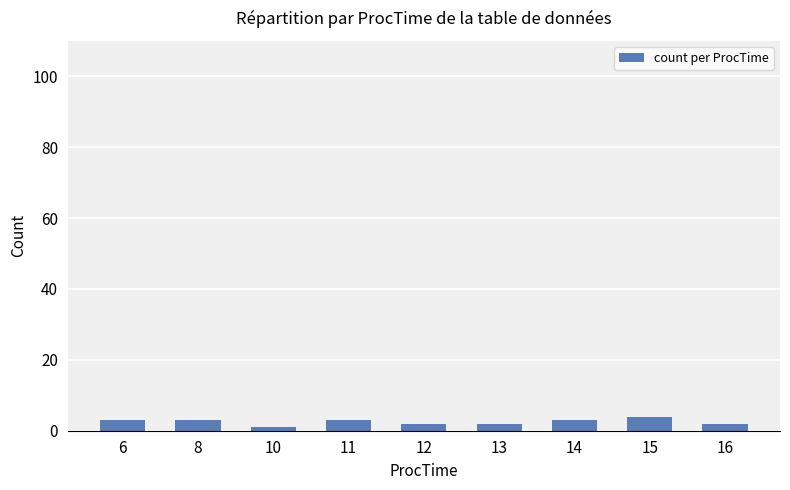

Approximately how many times larger is the value at 8 compared to 13?

1.5